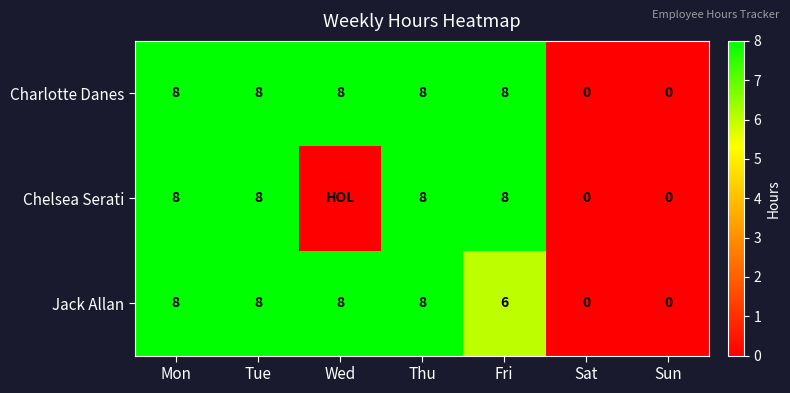

How many distinct data groups are displayed?

3